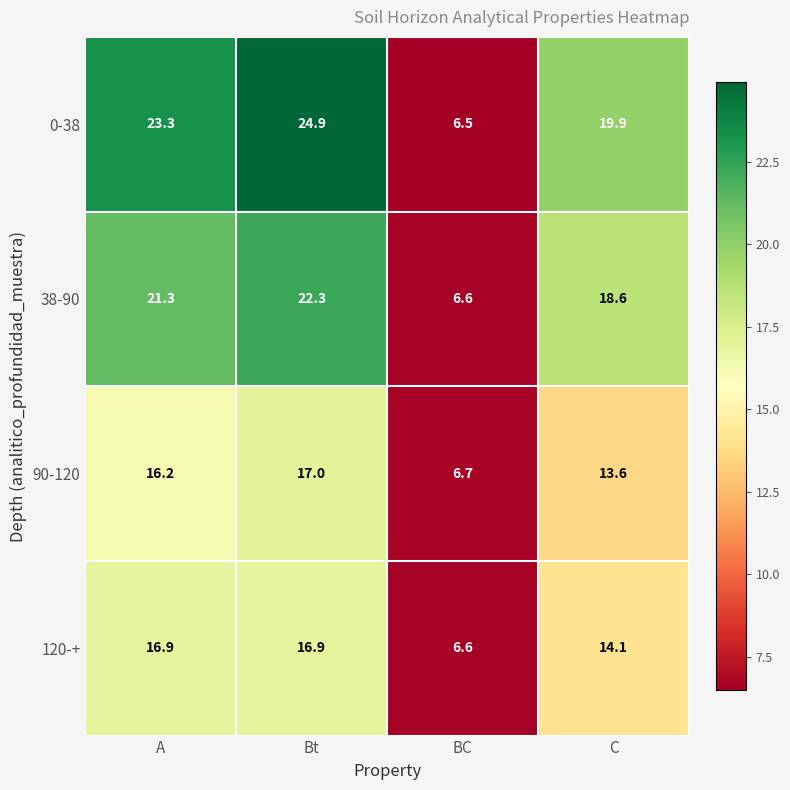

Reading left to right, what are all the values shown in this chart?

0-38: 23.3	24.9	6.5	19.9
38-90: 21.3	22.3	6.6	18.6
90-120: 16.2	17.0	6.7	13.6
120-+: 16.9	16.9	6.6	14.1